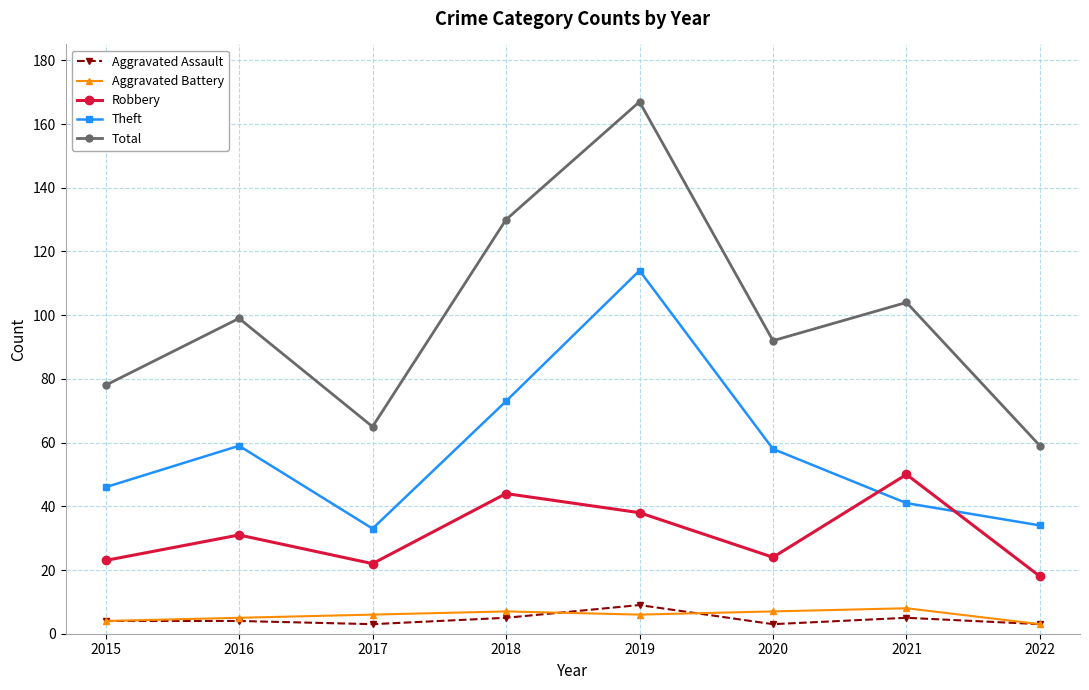

Rank the categories by Total value from lowest to highest.

2022, 2017, 2015, 2020, 2016, 2021, 2018, 2019